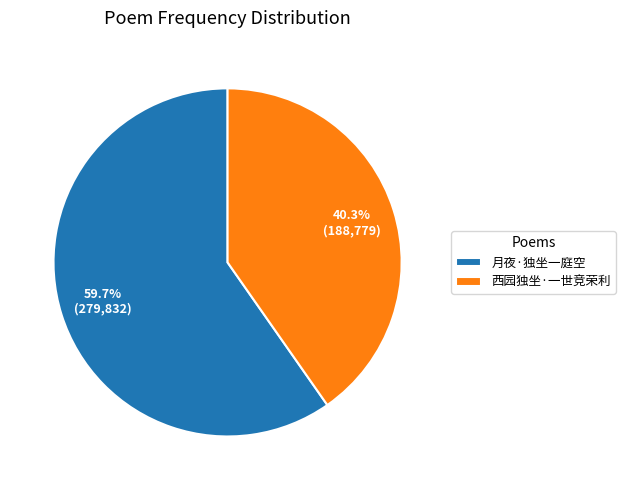

Count the number of slices in the pie.

2